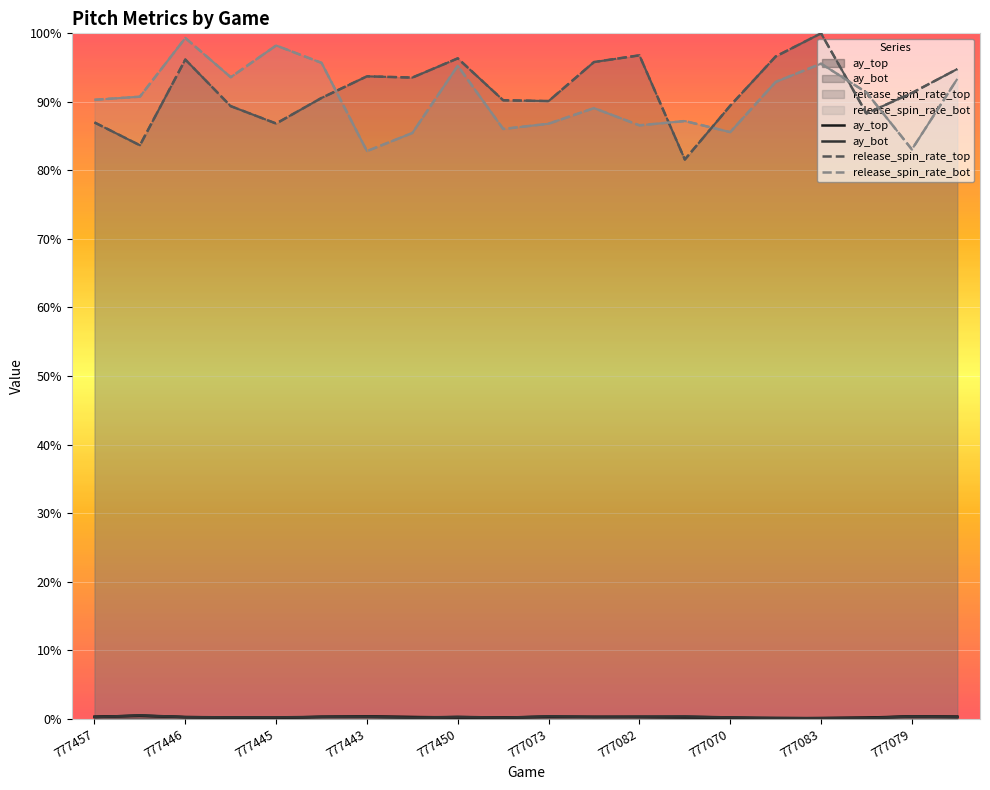

The ay_top series shows 0.0 at 777441. True or false?

True